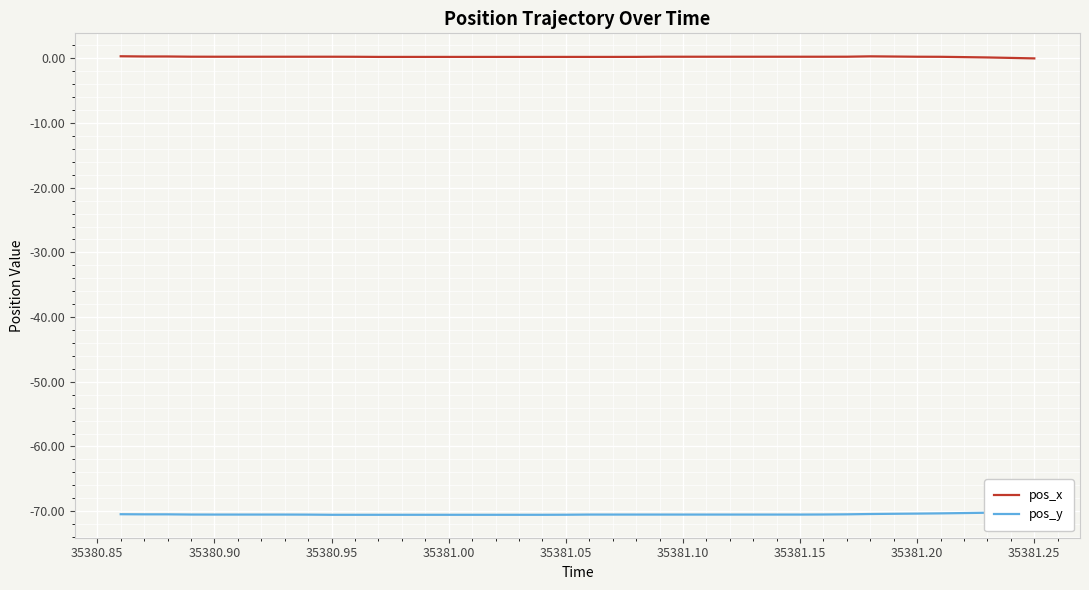

The pos_x series shows 0.2 at 35381.00. True or false?

True